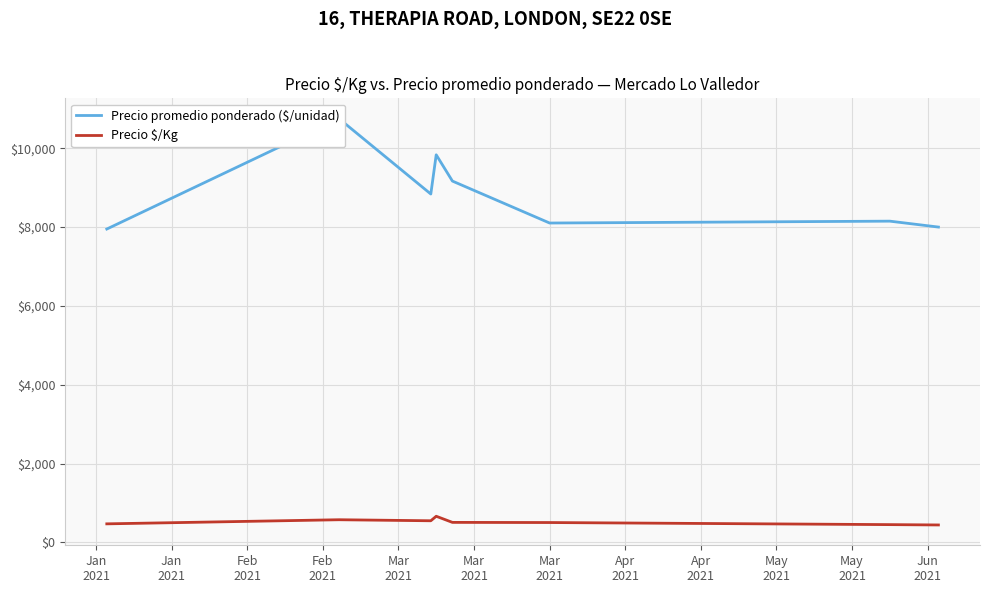

True or false: Precio $/Kg and Precio promedio ponderado ($/unidad) cross at least once.

False